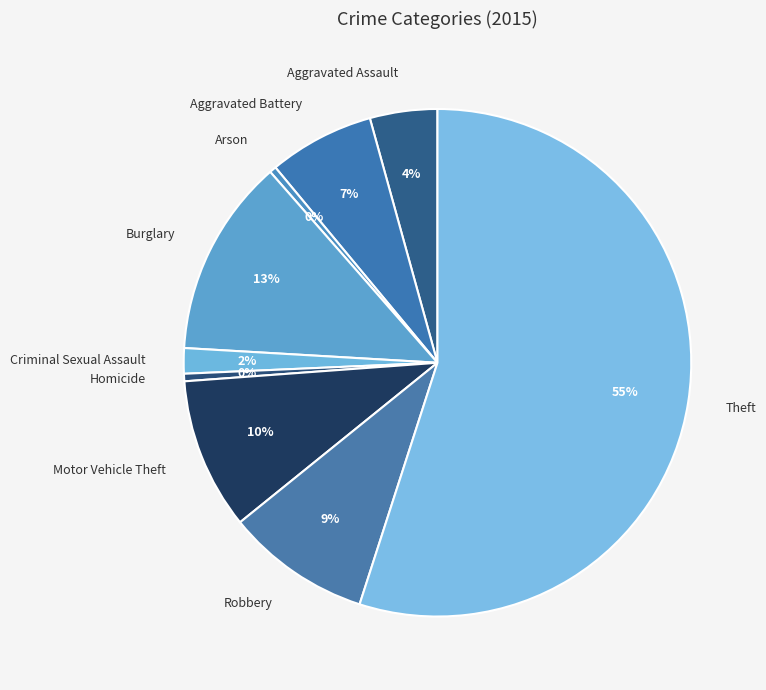

Which slice is the largest?

Theft